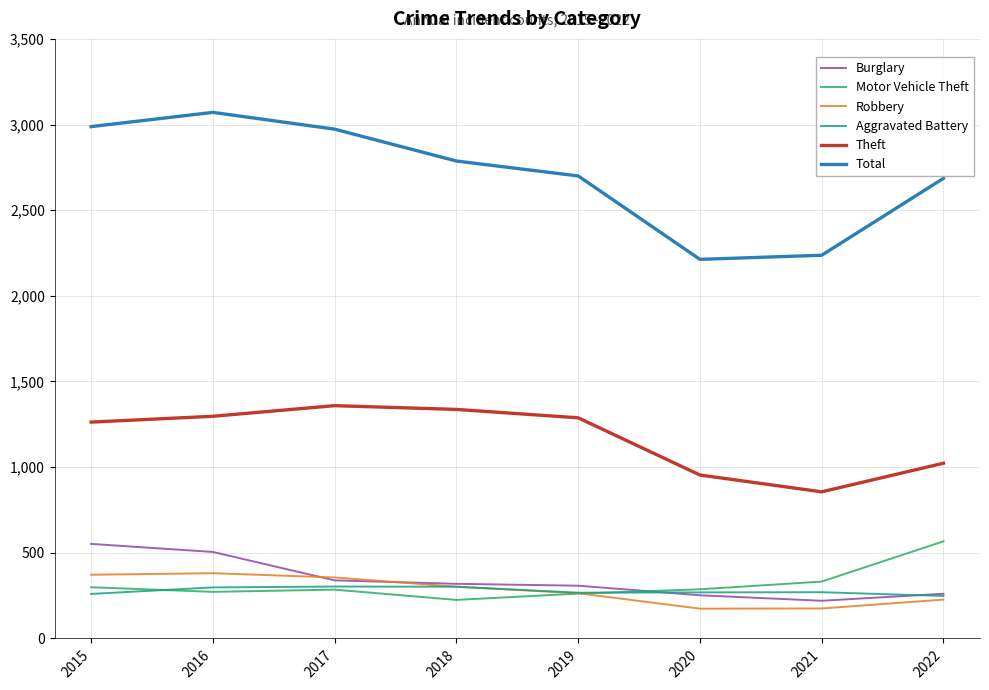

What is the greatest value displayed?

3071